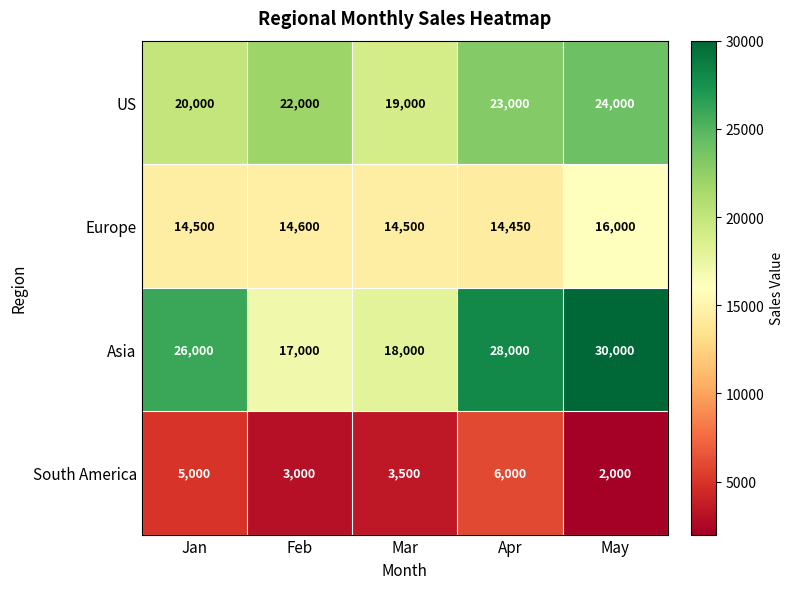

What is the difference between the second highest and second lowest values in the US series?

3000